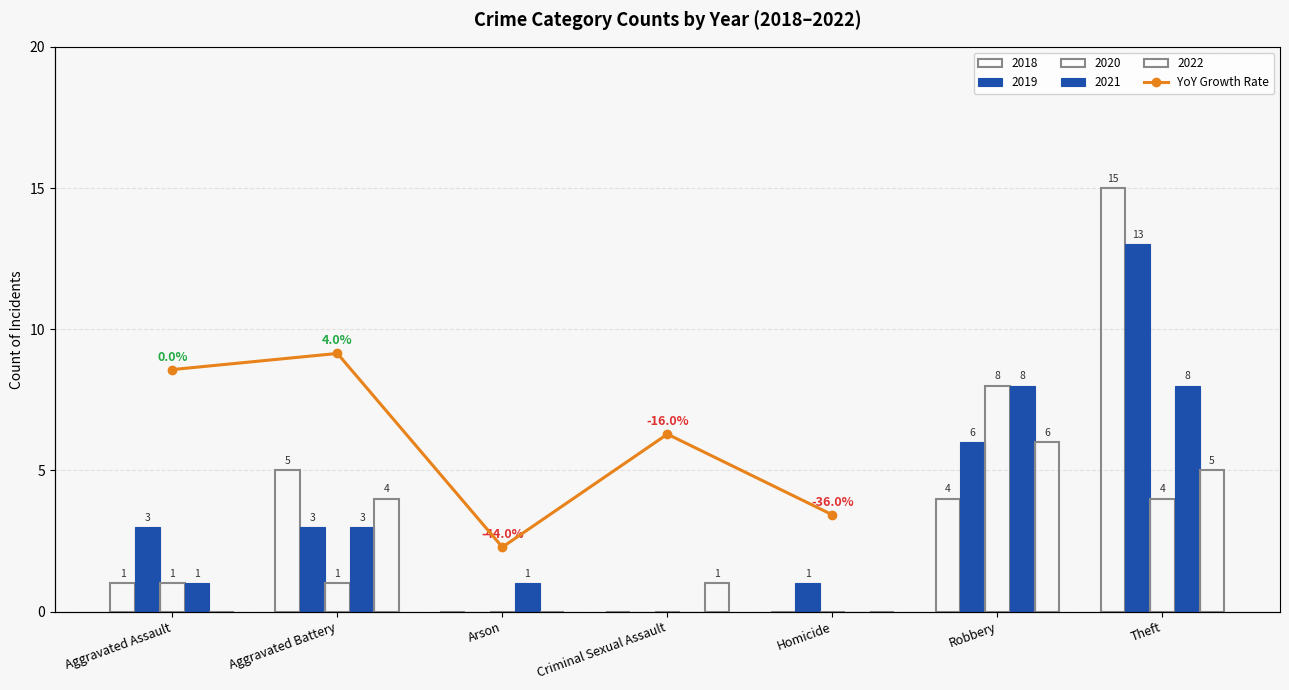

What is the smallest value displayed?

-44